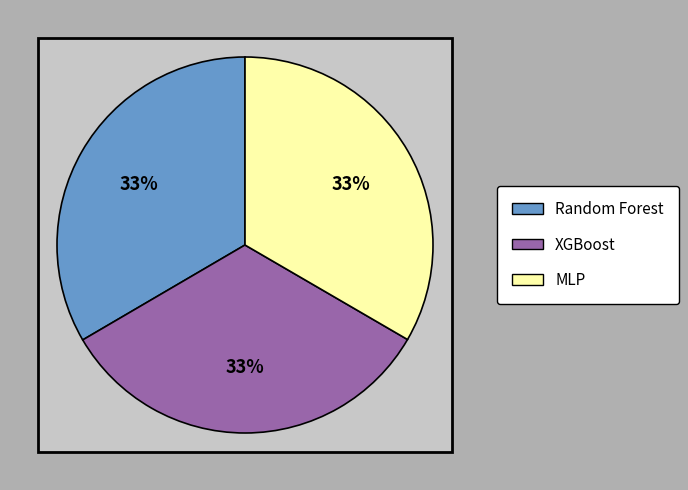

What is the change in value from Random Forest to MLP?

-0.1